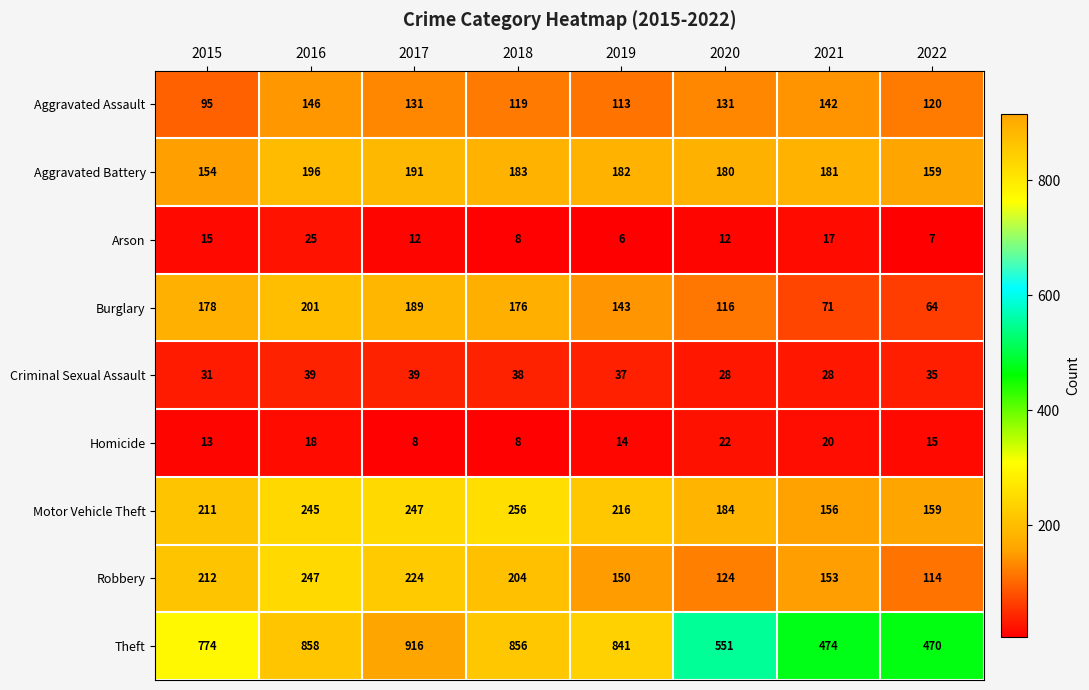

What is the spread (max minus min) of values at 2016?

840